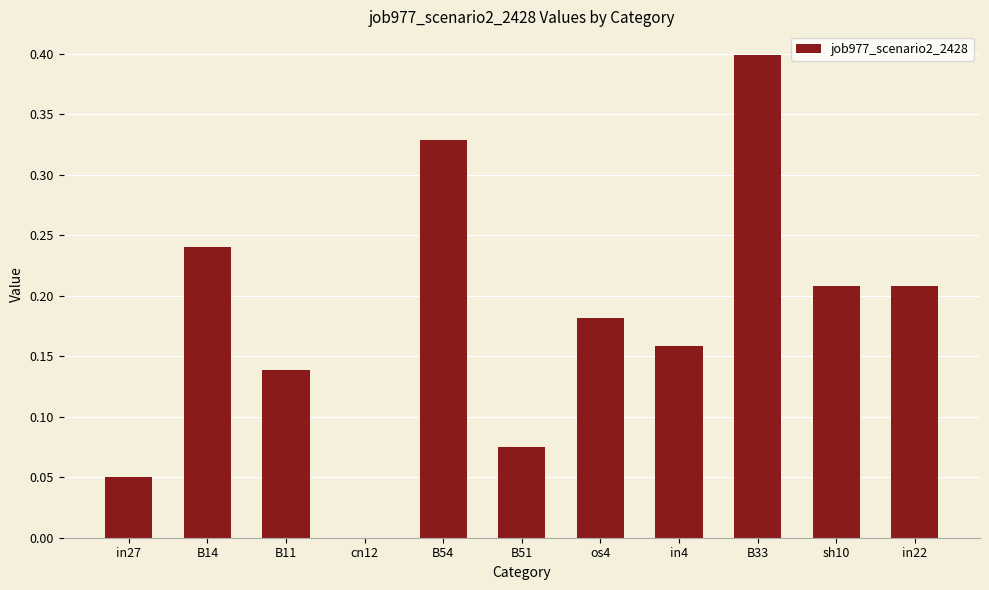

What is the sum of the values at os4 and B33?

0.6